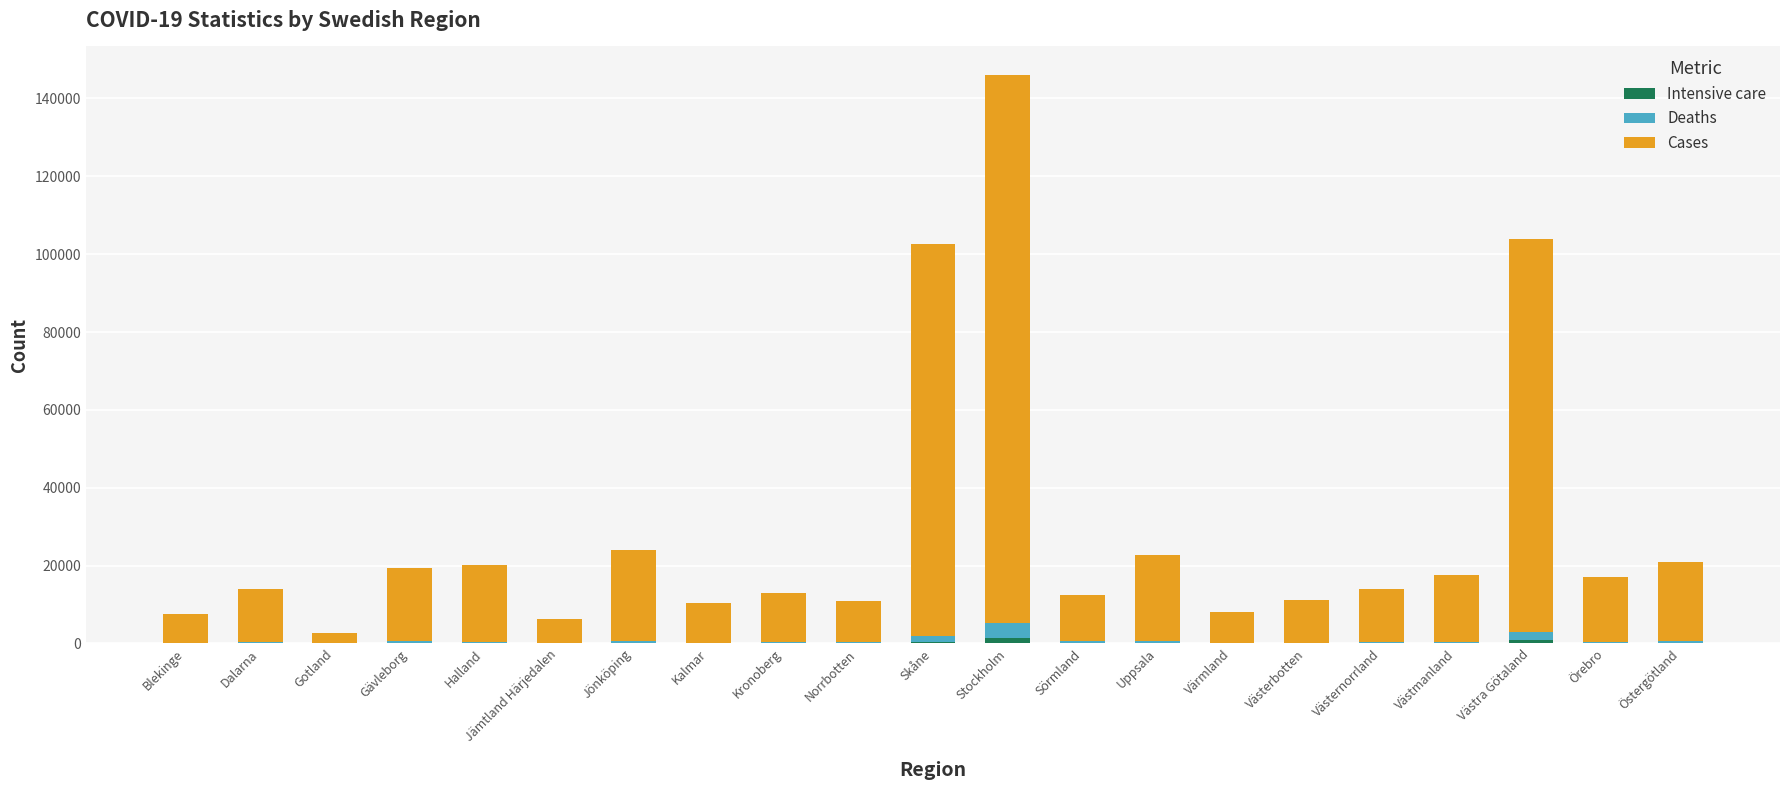

At which category is the sum across all series the highest?

Stockholm